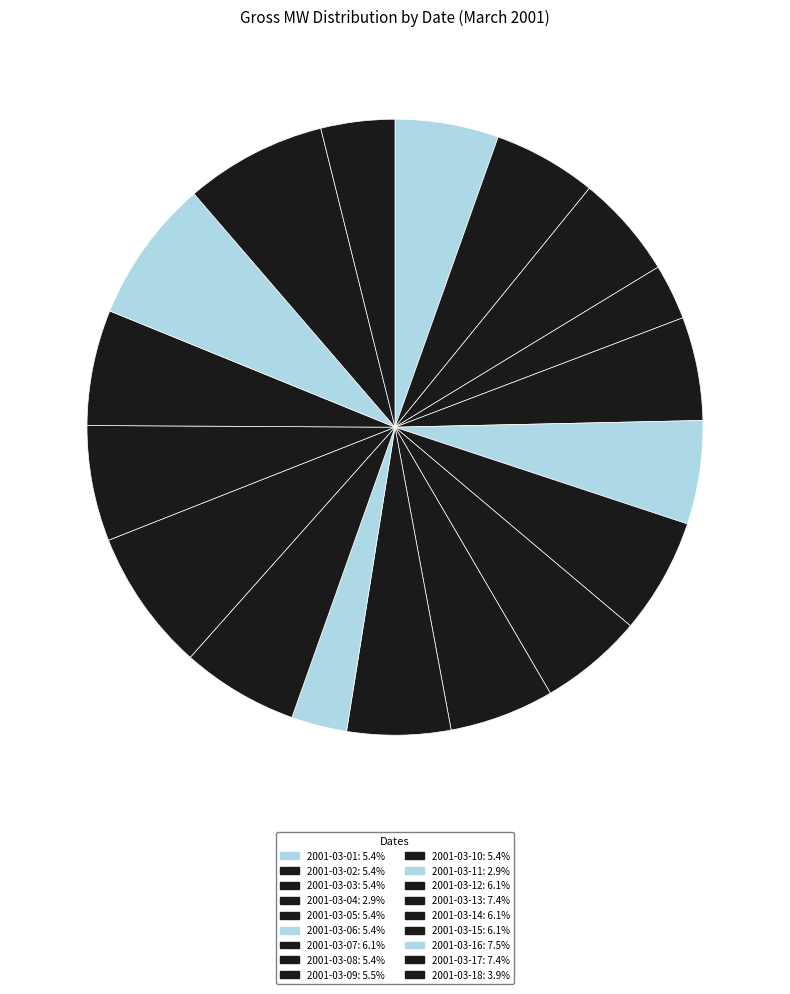

To the nearest percent, what is the combined percentage of 2001-03-16 and 2001-03-03?

13%